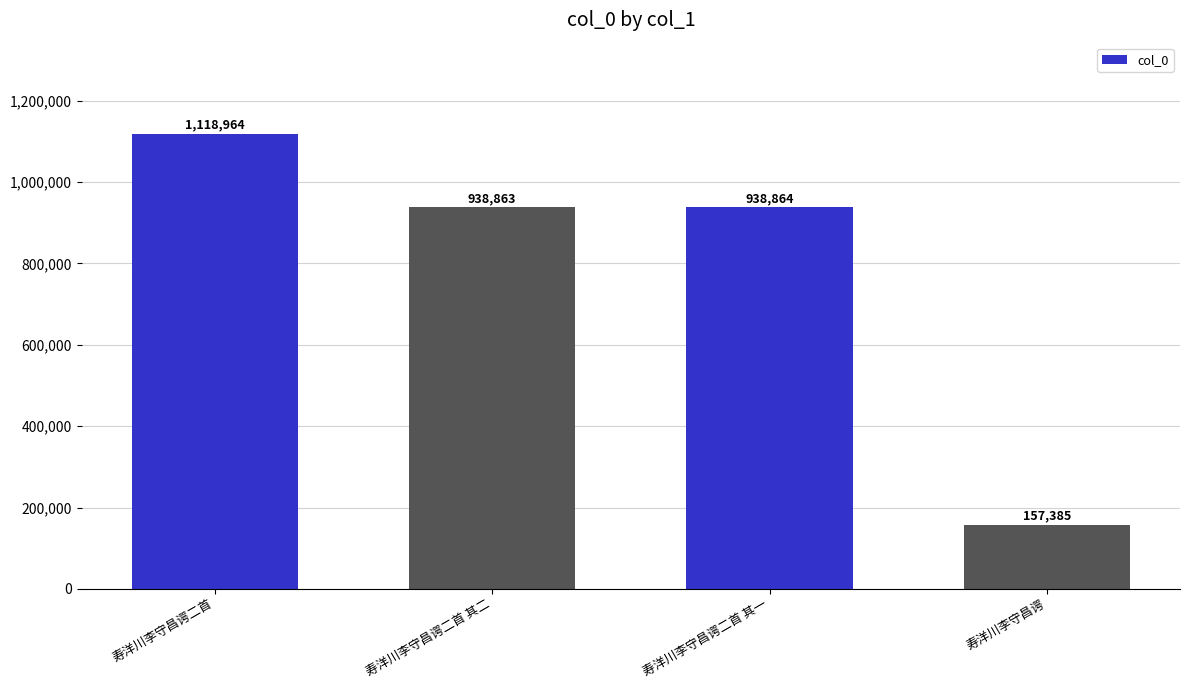

What is the difference between the second highest and second lowest values?

1